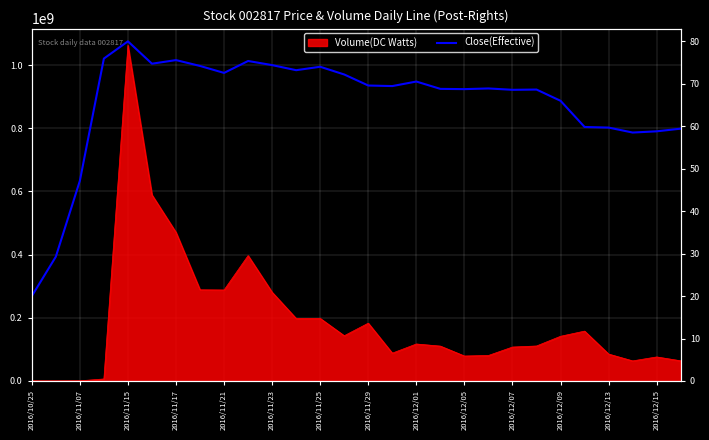

What is the sum of the values at 2016/11/17 and 2016/12/01?

148.5